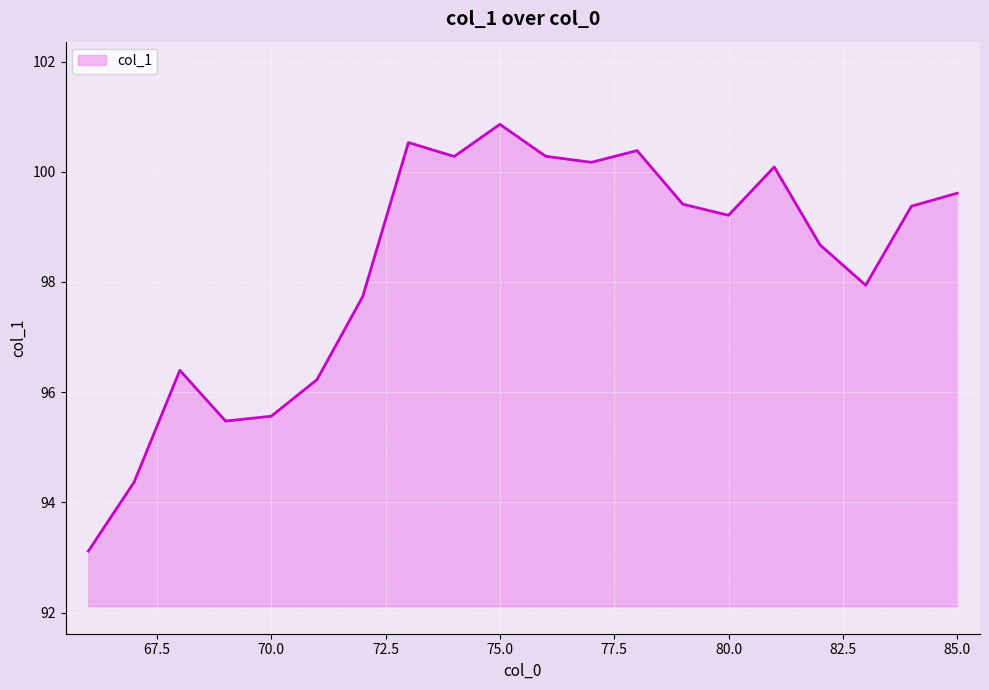

What is the greatest value displayed?

100.9